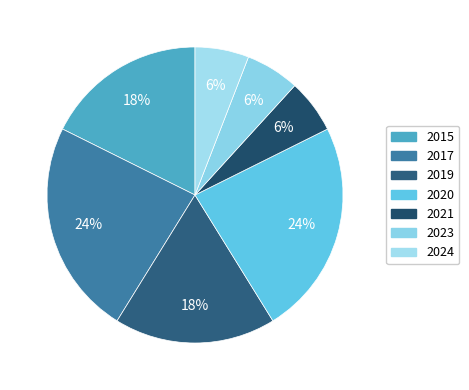

To the nearest percent, what is the combined percentage of 2020 and 2024?

29%